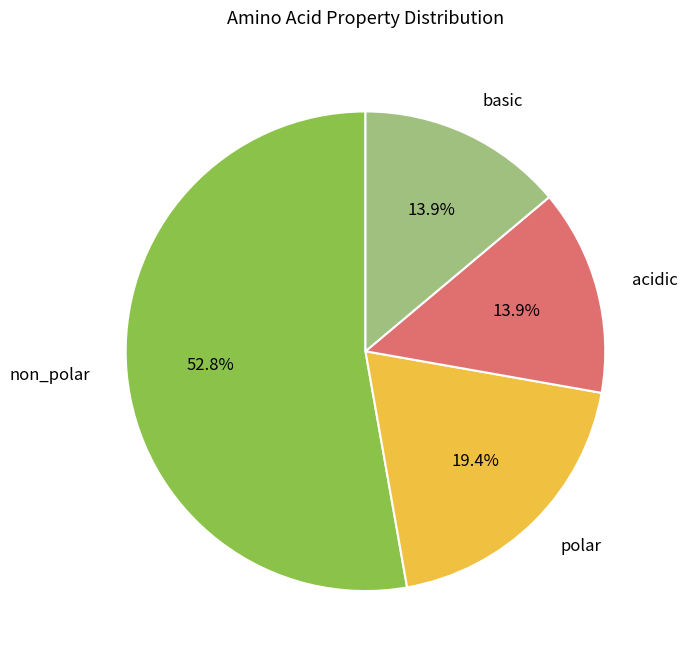

Which has a higher value, basic or non_polar?

non_polar